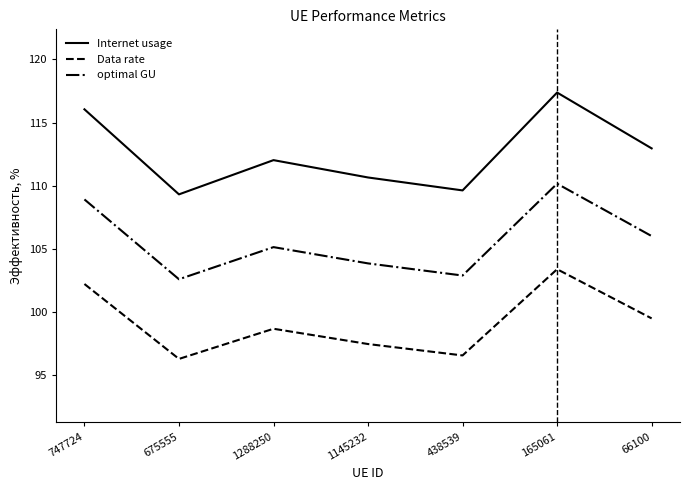

Is the value of optimal GU at 1145232 greater than the value of Data rate at 438539?

Yes